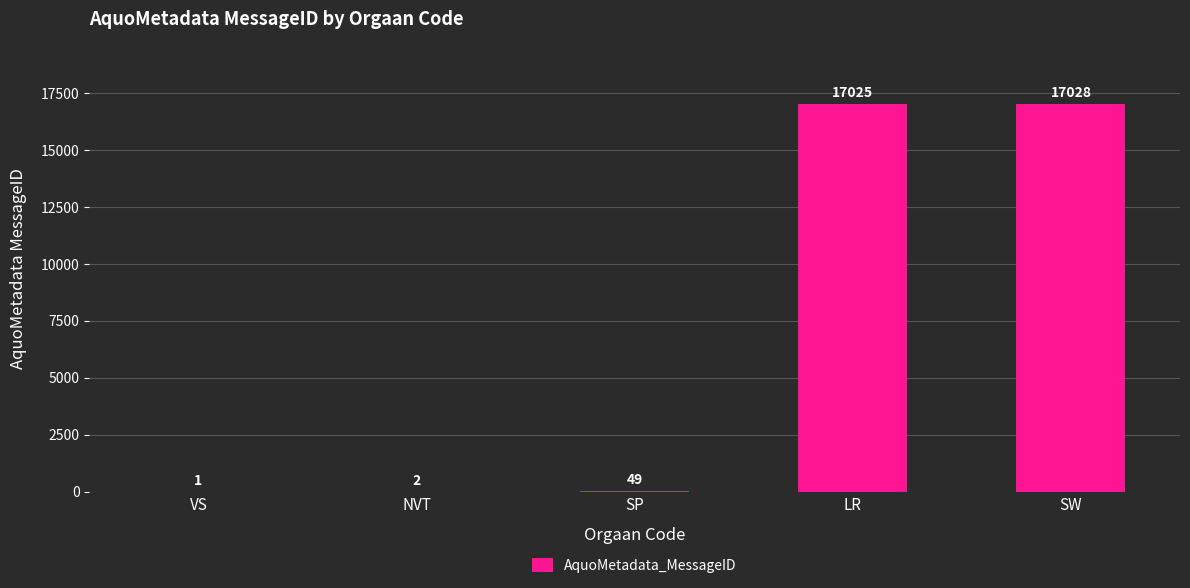

At which label is the value closest to 8514?

SP